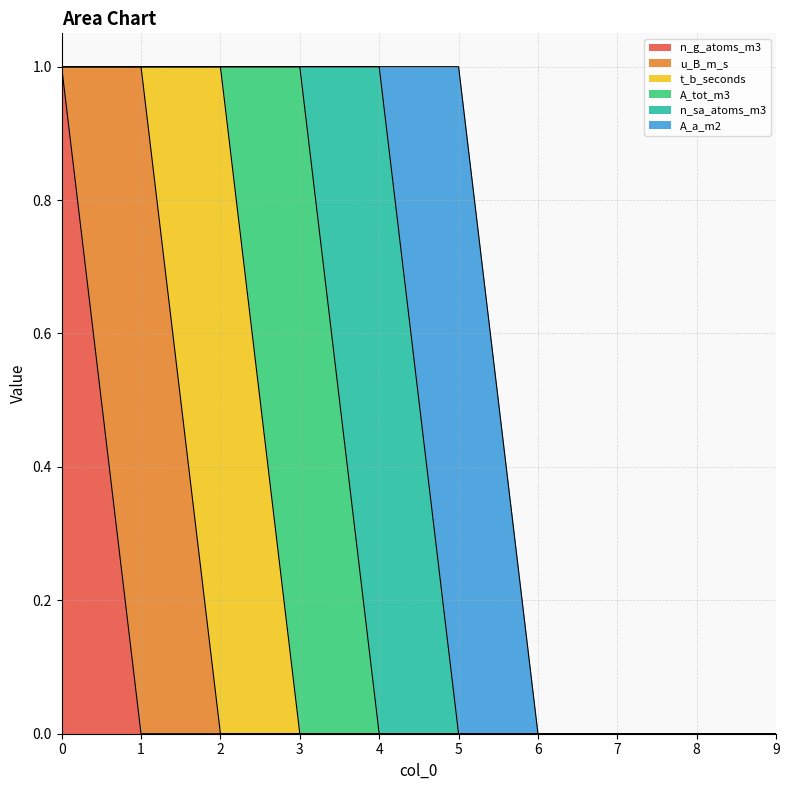

What is the maximum value for n_sa_atoms_m3?

1